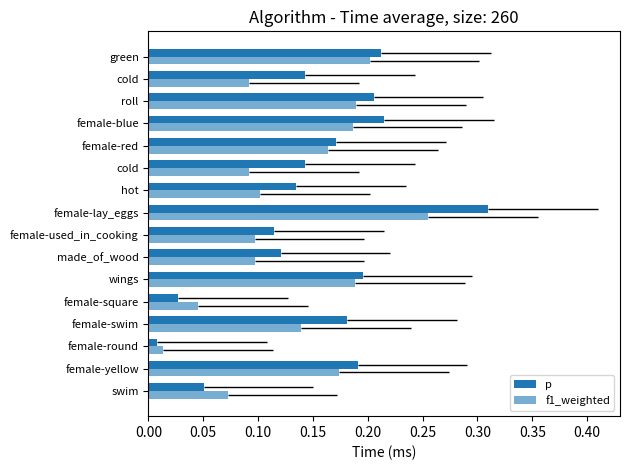

At how many categories does at least one series exceed 0?

16